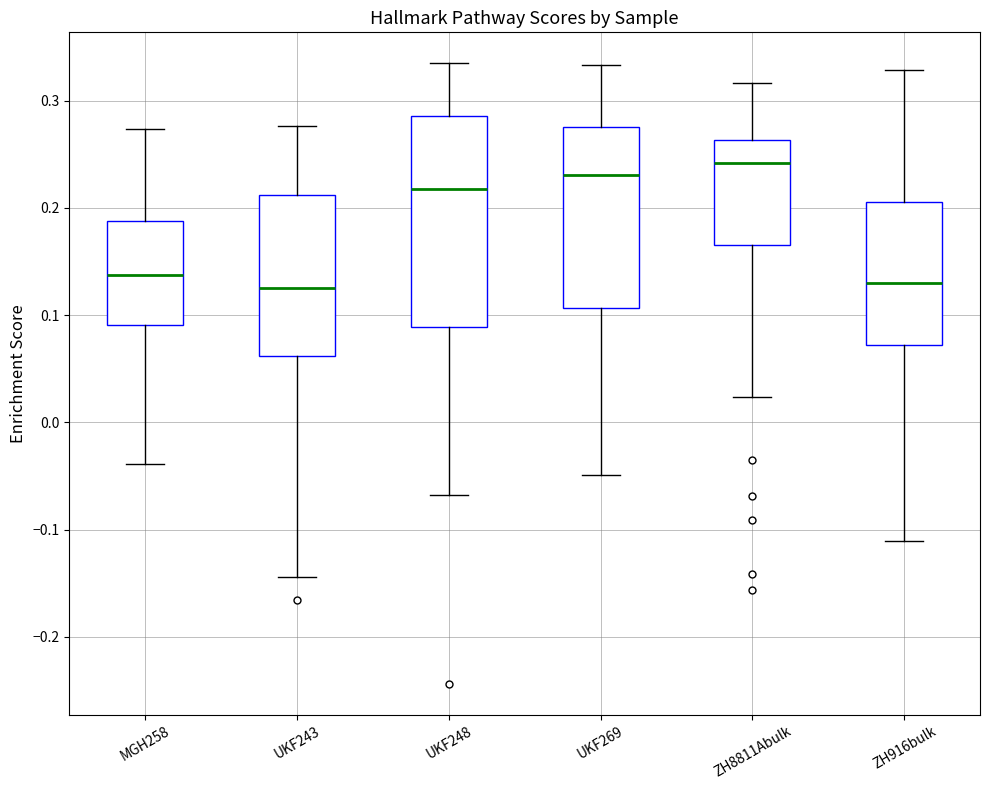

Comparing the boxes themselves (not the whiskers), which one is the tallest?

UKF248